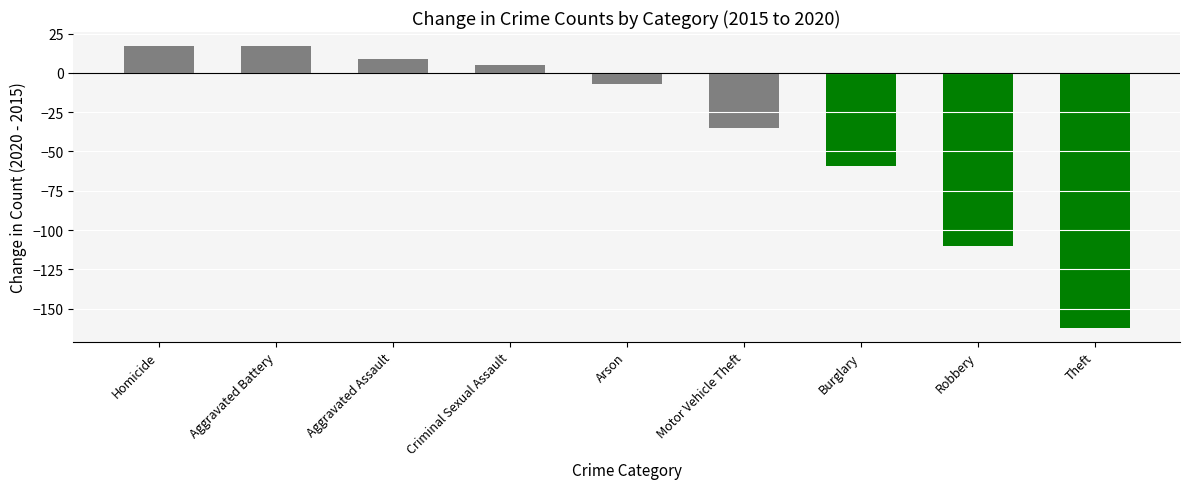

How many values are above zero?

4